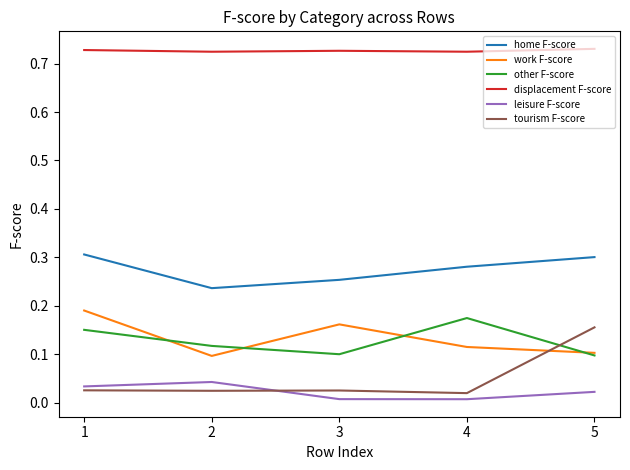

The value of other F-score at 3 is 0.1. True or false?

True